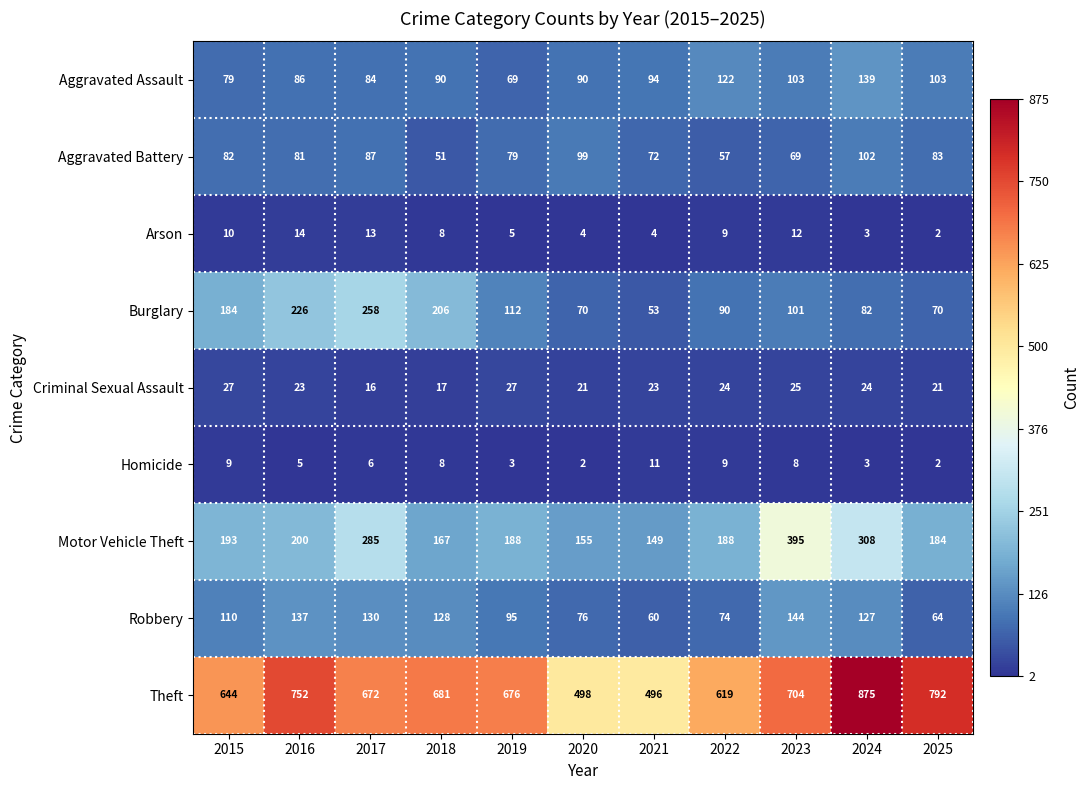

Which category has the highest value across all series?

2024